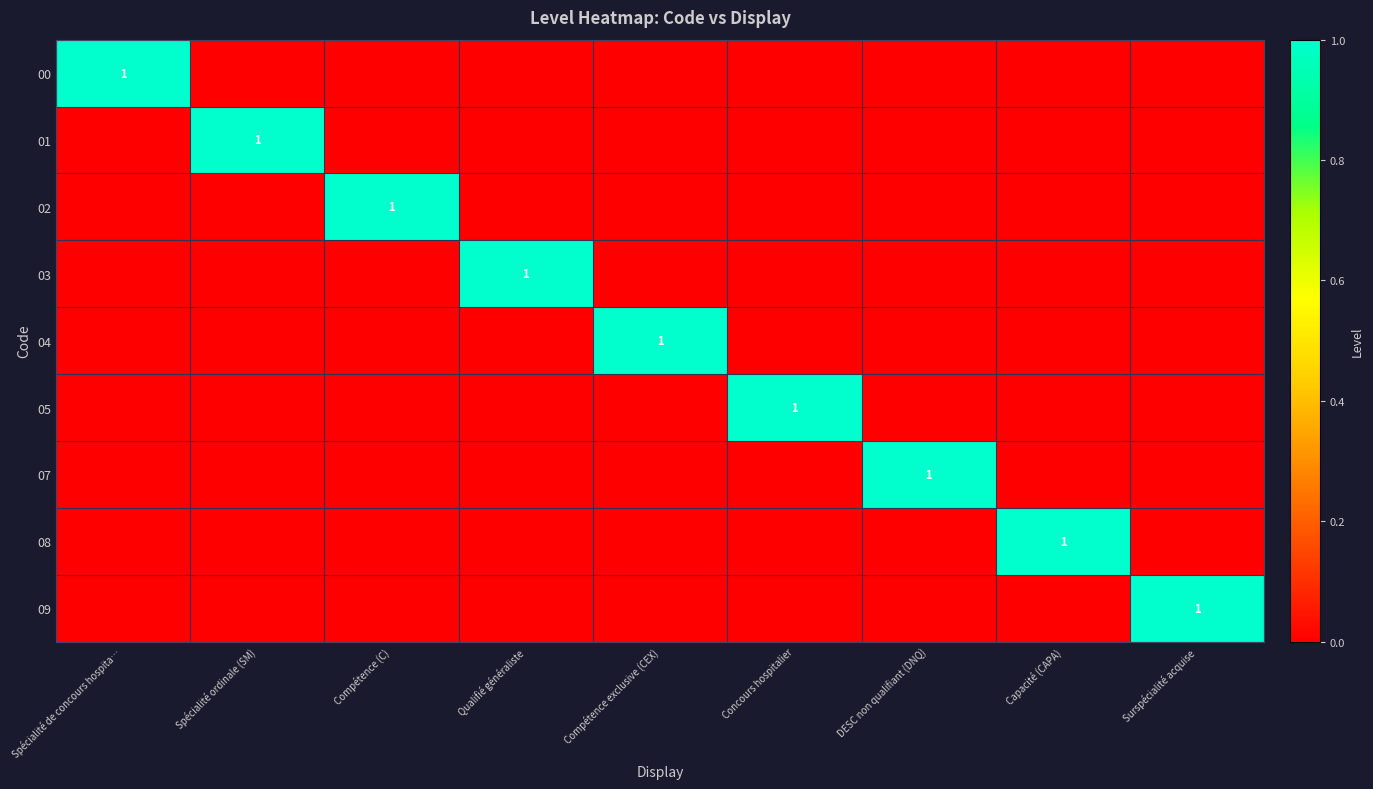

True or false: 01 has a value of 2 at Spécialité ordinale (SM).

False